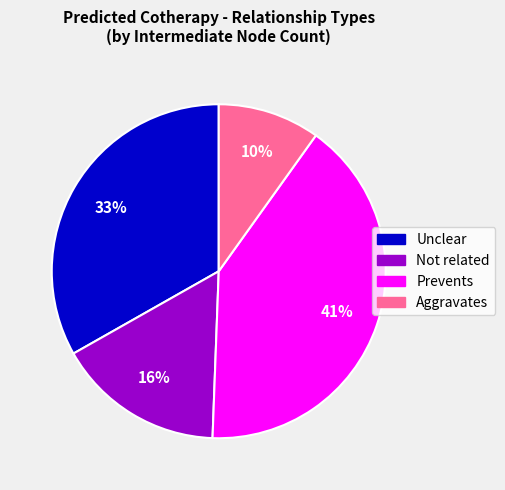

Is there a majority slice in this chart?

No